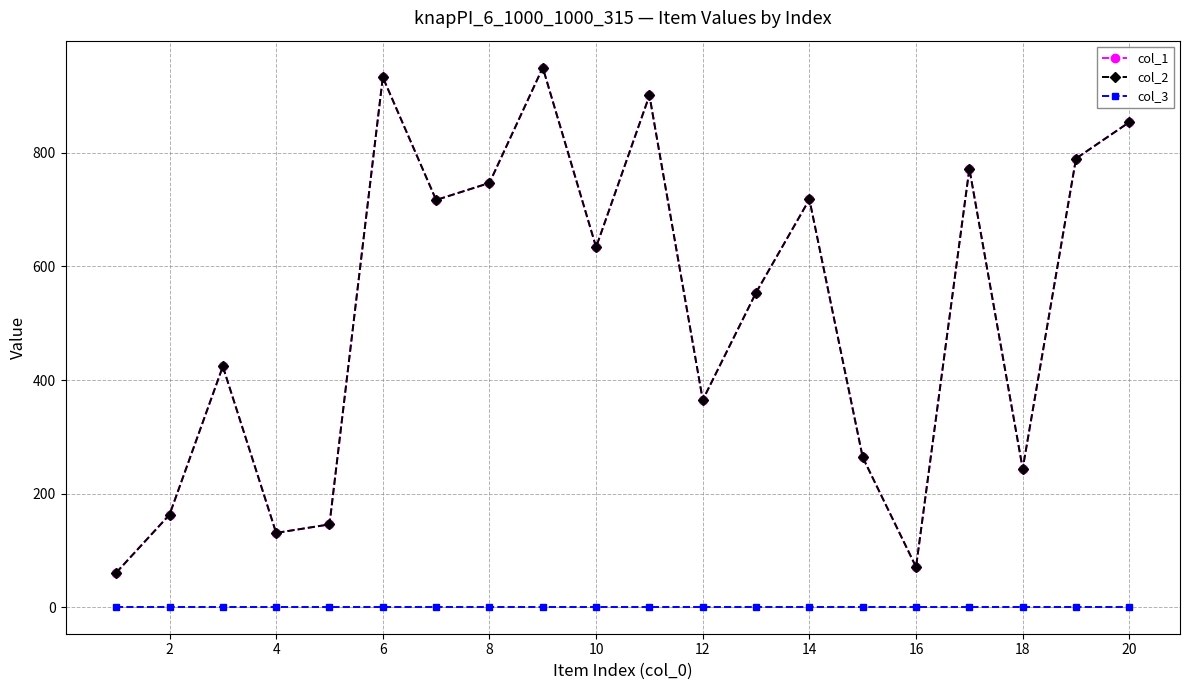

Is this an area chart (filled region under the line)?

No